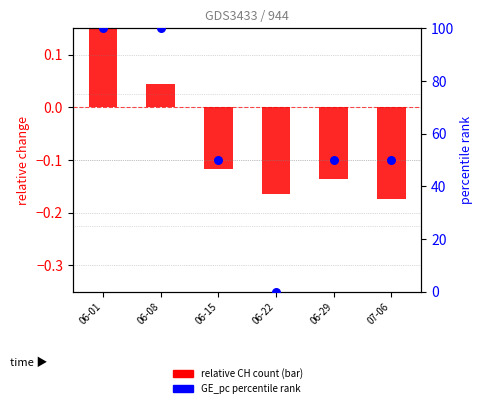

Which series has the largest total across all categories?

GE_pc percentile rank